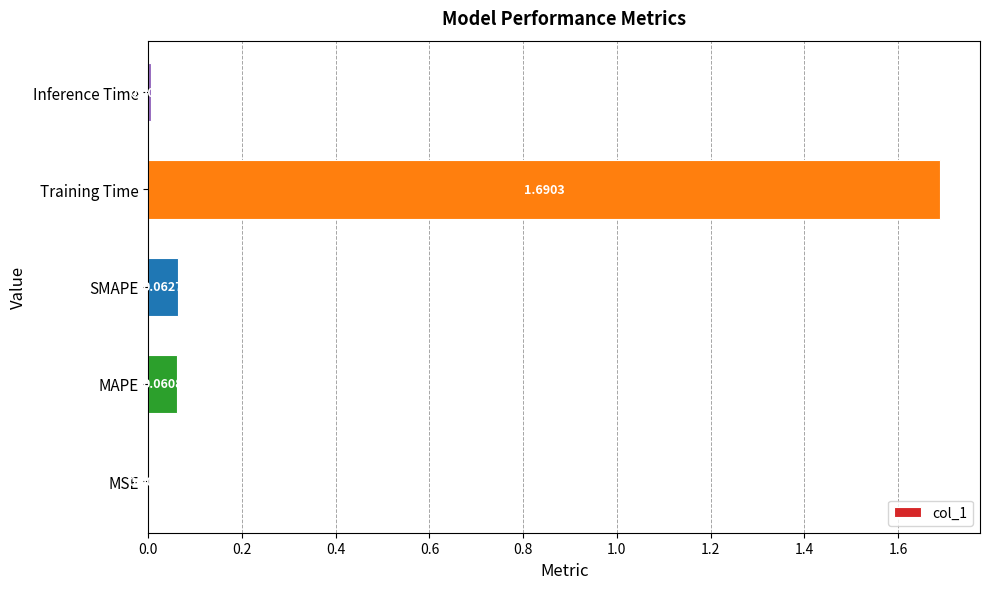

What is the change in value from MSE to MAPE?

+0.1